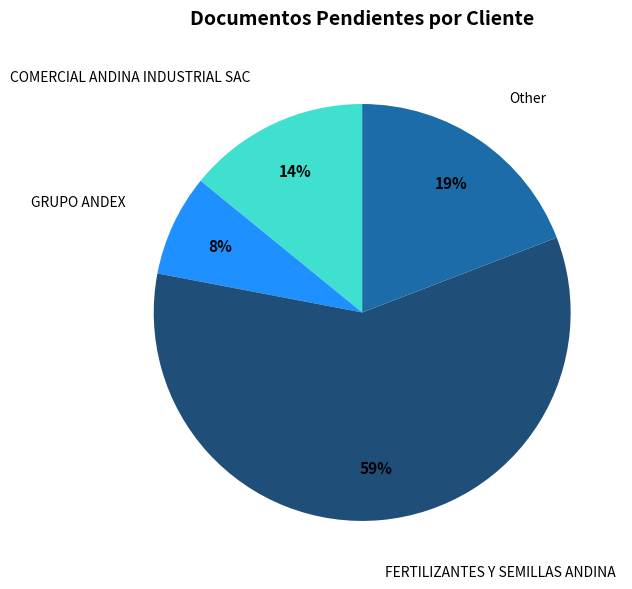

Does any single category account for the majority?

Yes